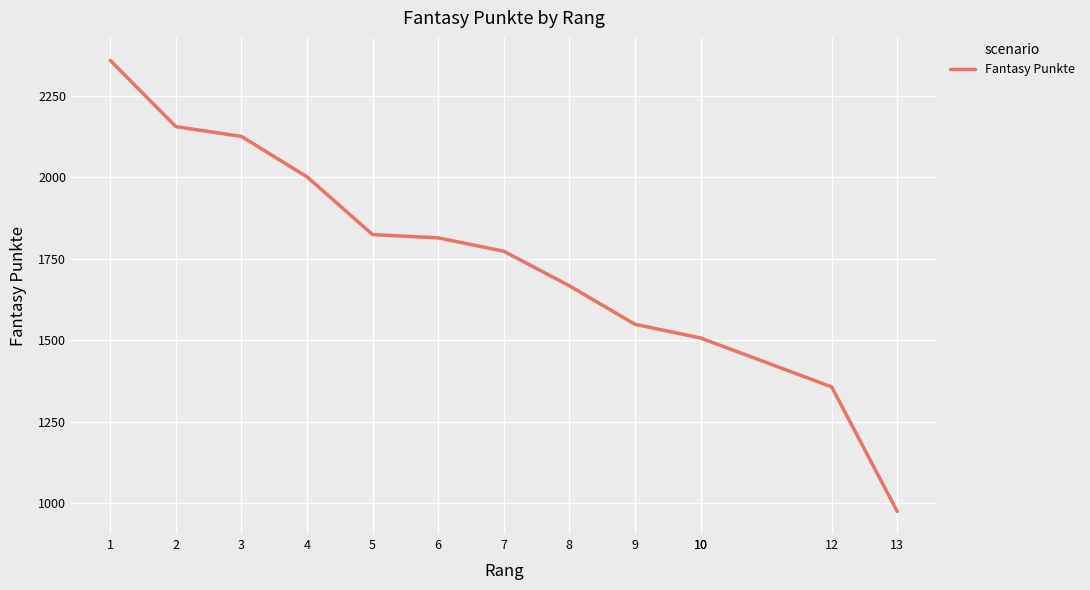

The chart shows a value of 1197 at 6. True or false?

False